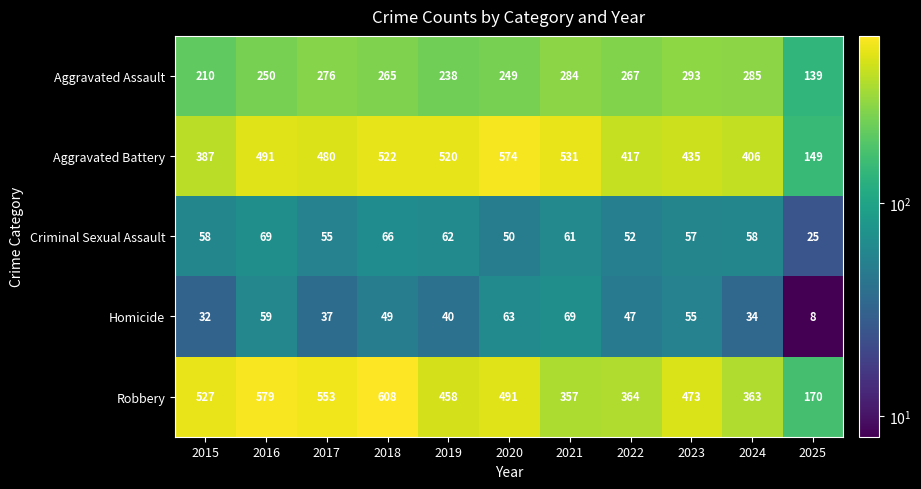

Which series has the largest range (max minus min)?

Robbery